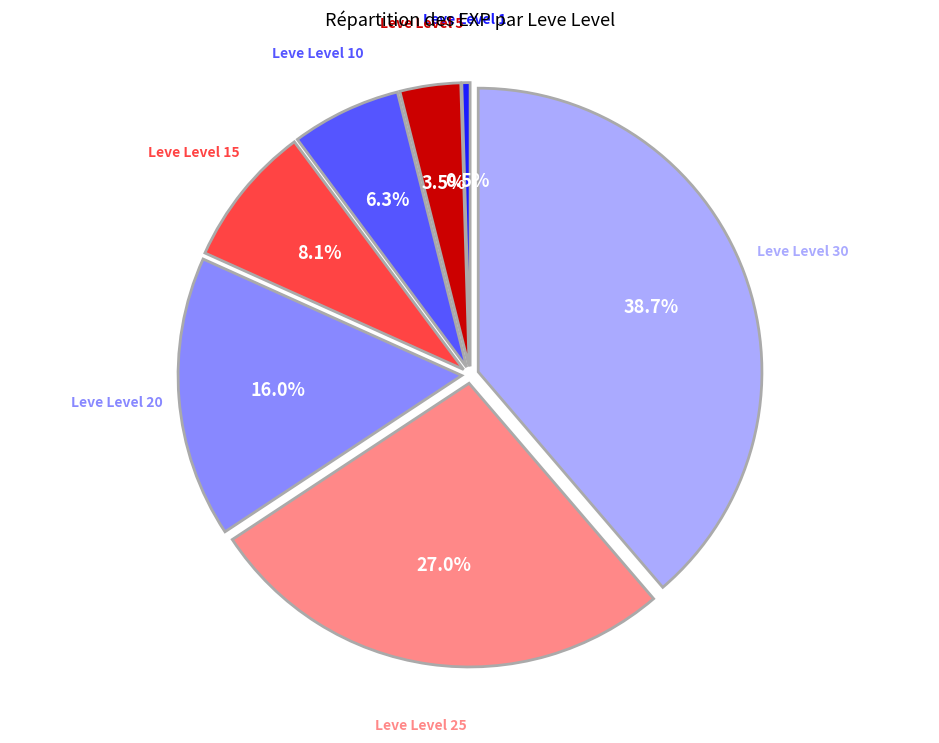

To the nearest percent, what is the average slice percentage?

14%